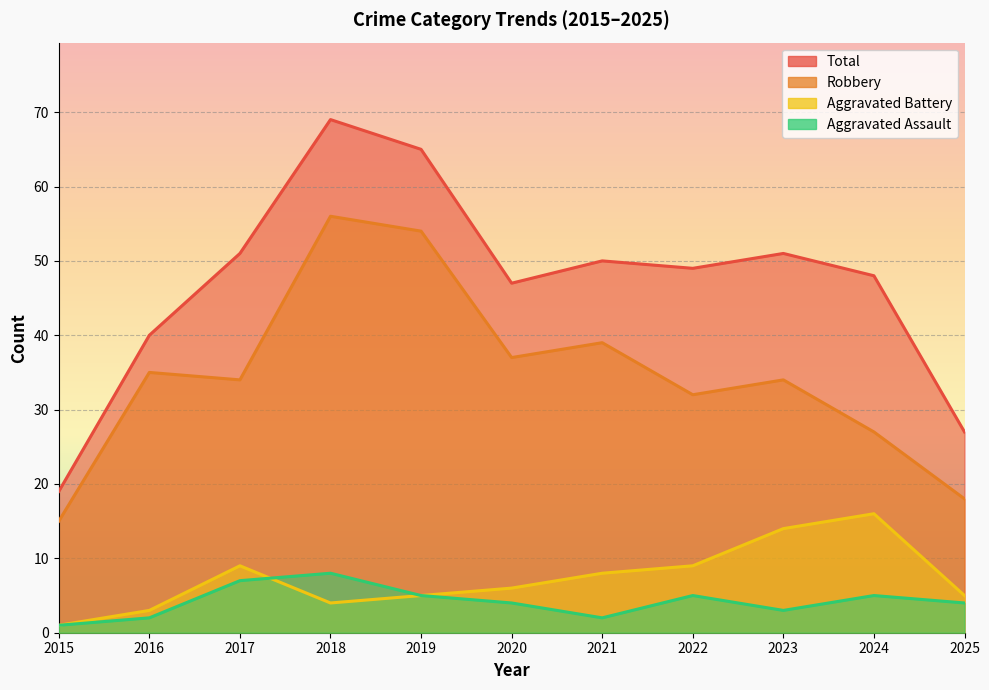

Rank the series at 2021 from lowest to highest value.

Aggravated Assault, Aggravated Battery, Robbery, Total